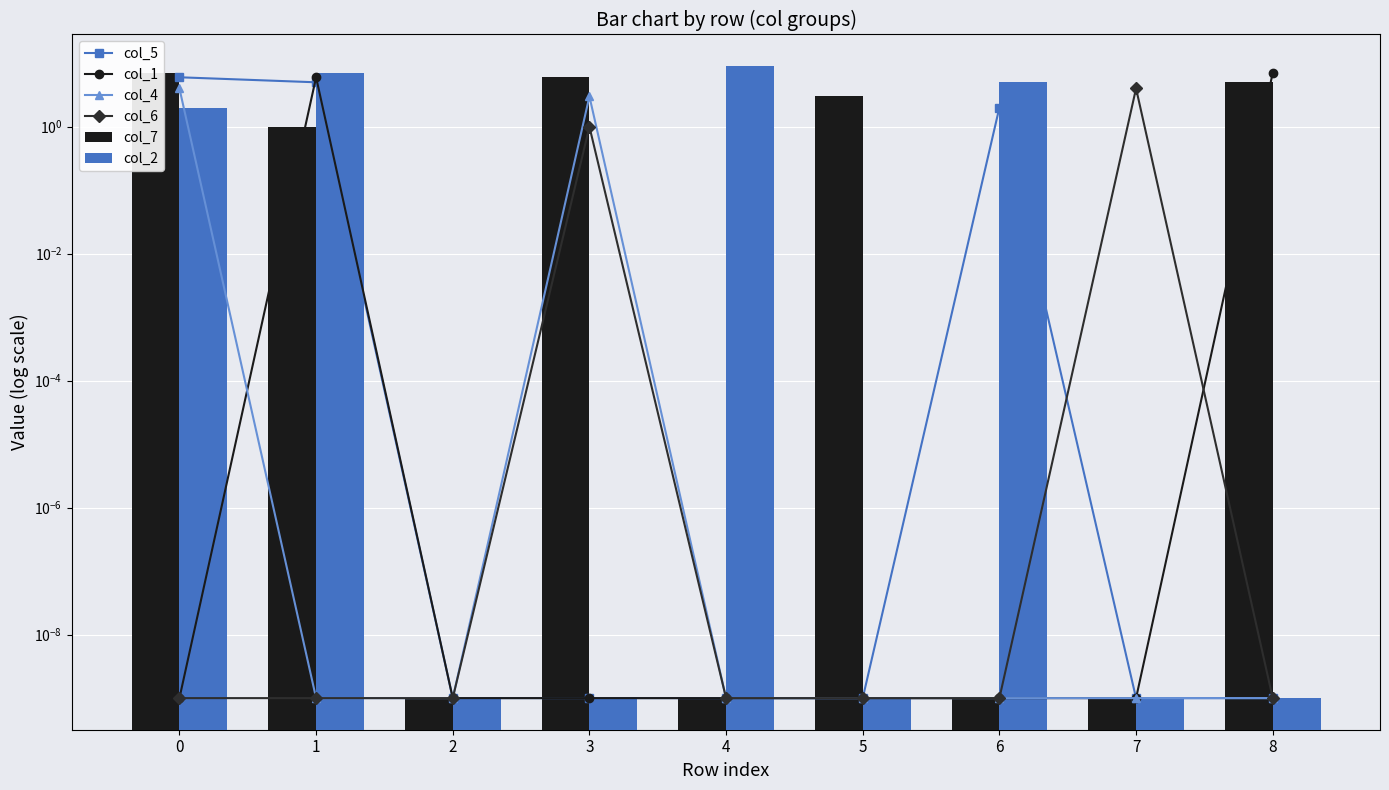

Which series changed the most between 1 and 3?

col_2